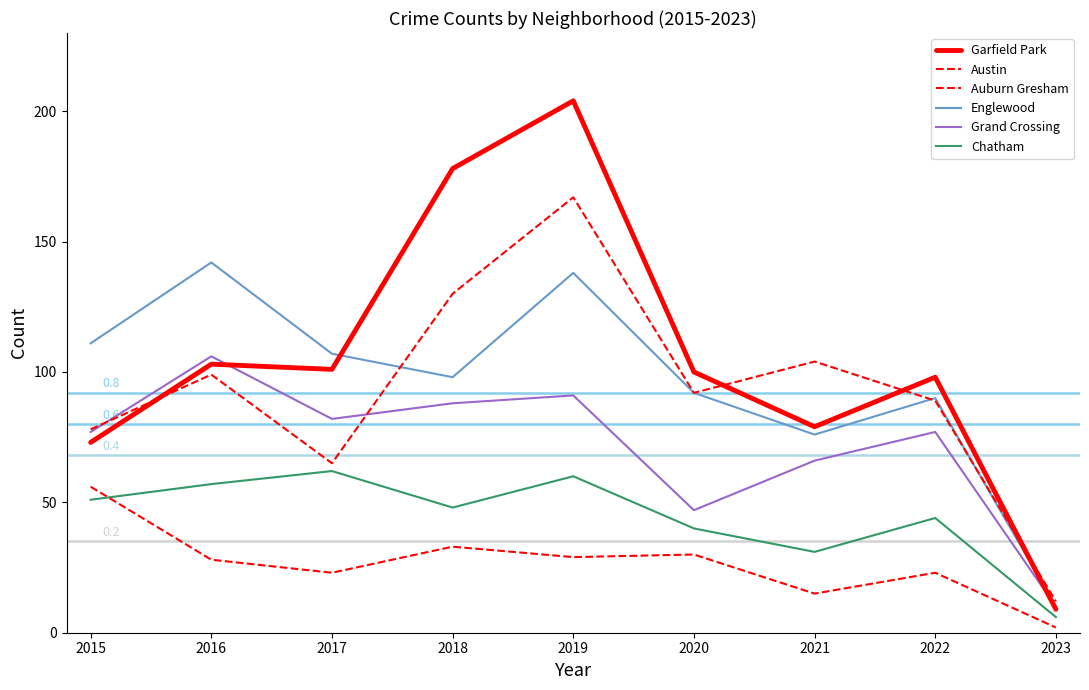

Does the chart have visible grid lines?

No